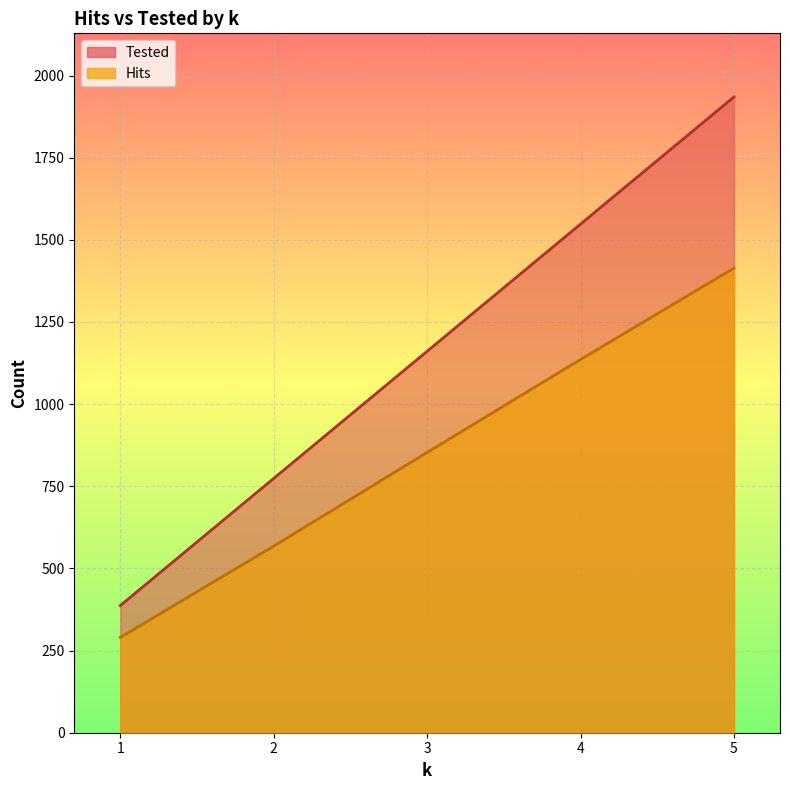

Rank the series by their maximum value, from highest to lowest.

Tested, Hits